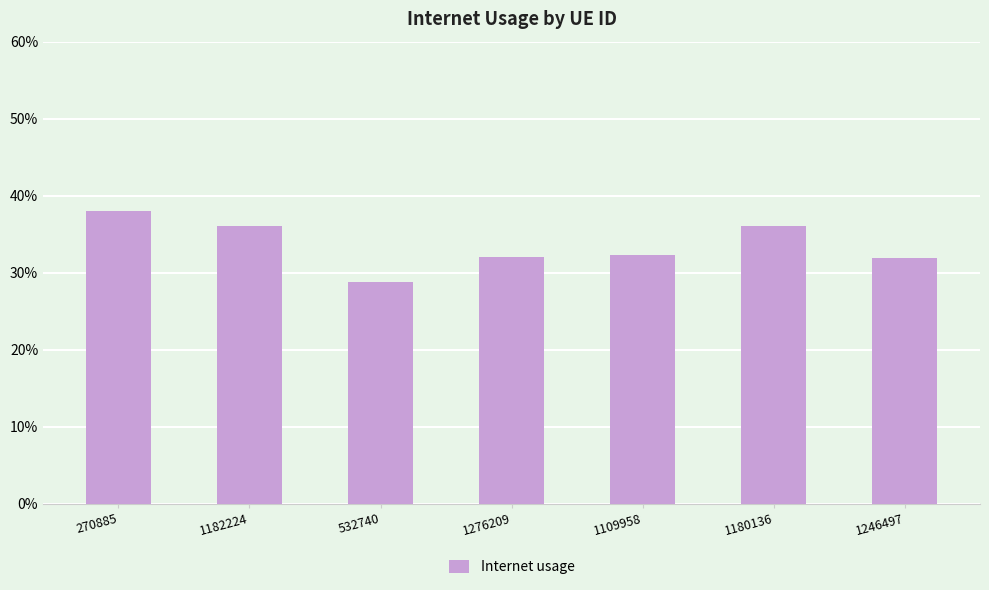

At which label is the value closest to 0?

532740